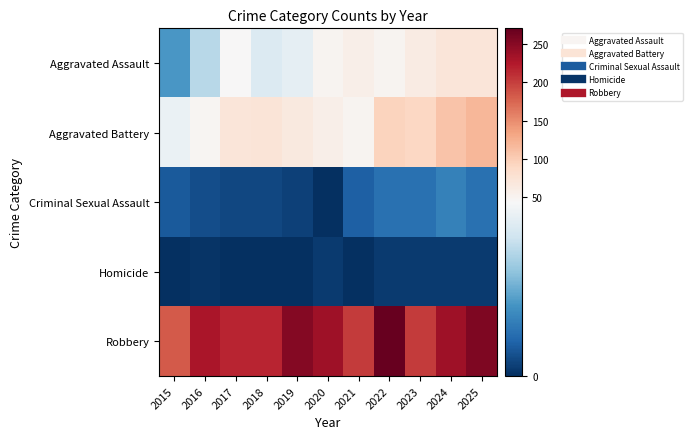

Which series has the largest range (max minus min)?

Robbery